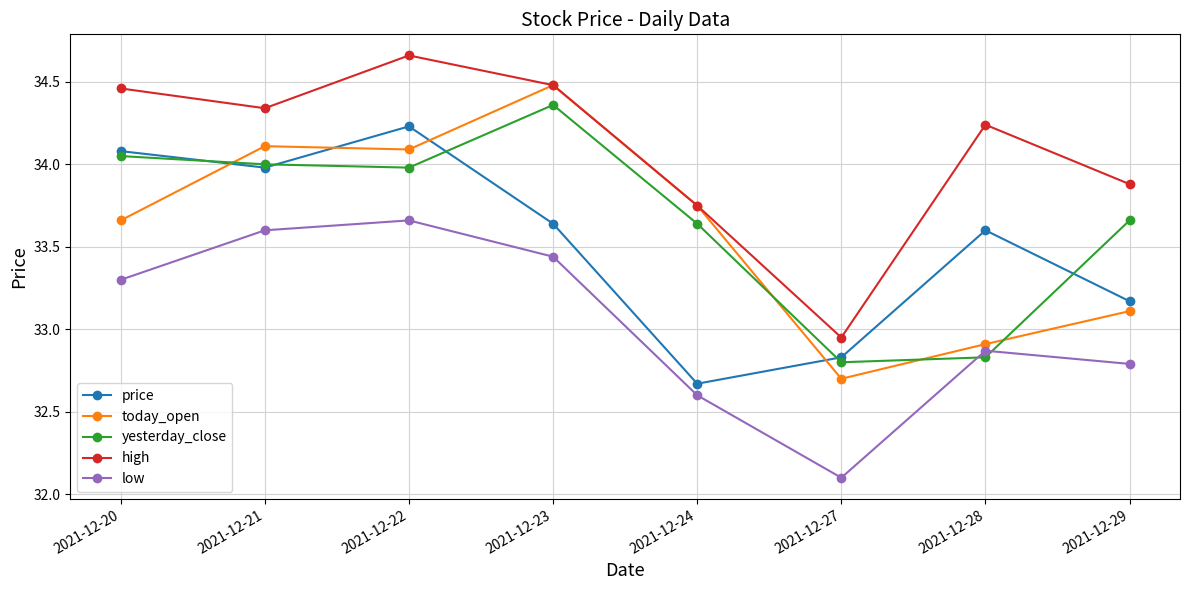

How many data points does each series have?

8